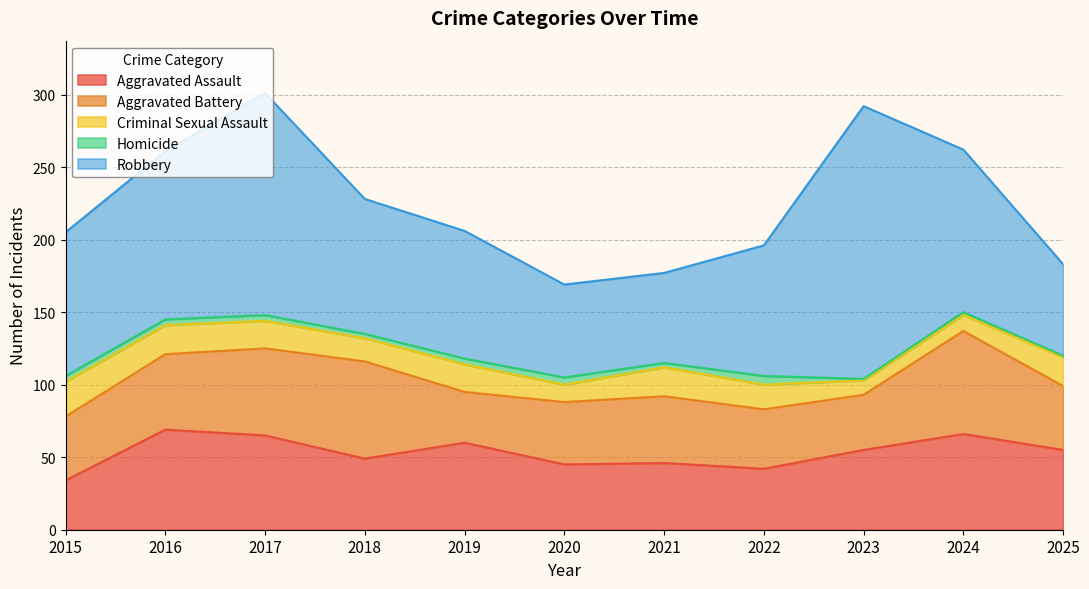

What is the sum of the Homicide values at 2019 and 2021?

7